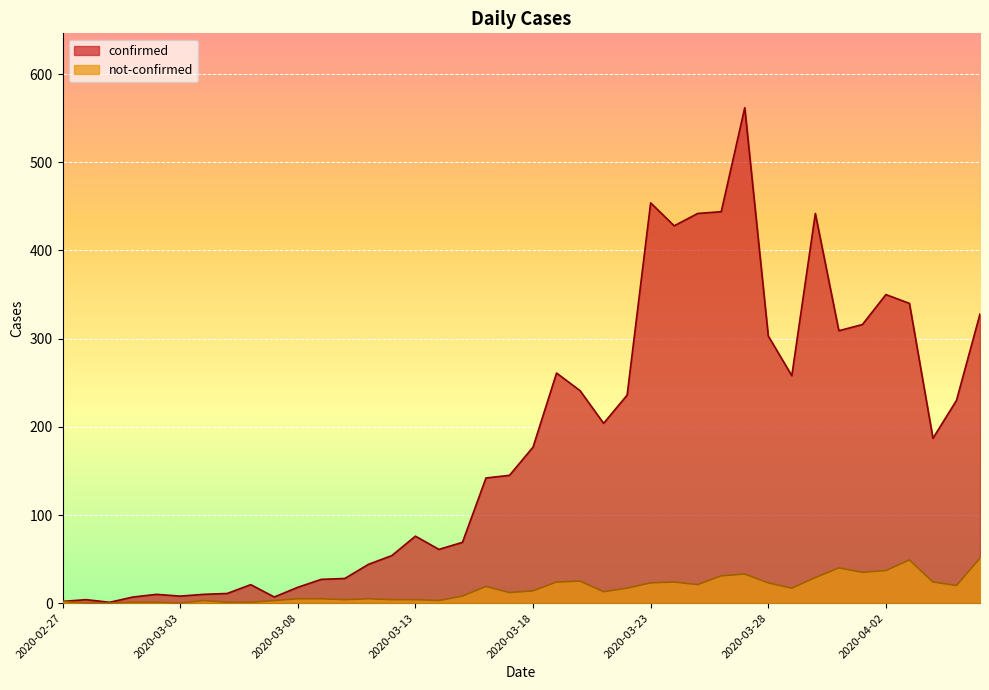

At how many categories does at least one series exceed 44?

26